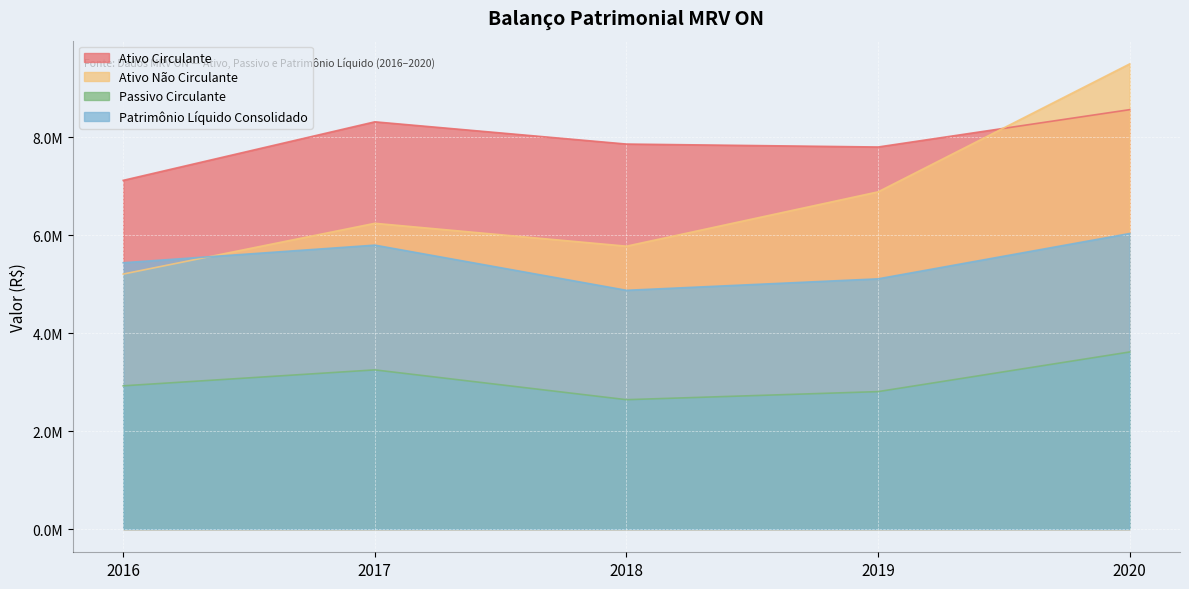

Where is the first local maximum for Ativo Não Circulante?

2017